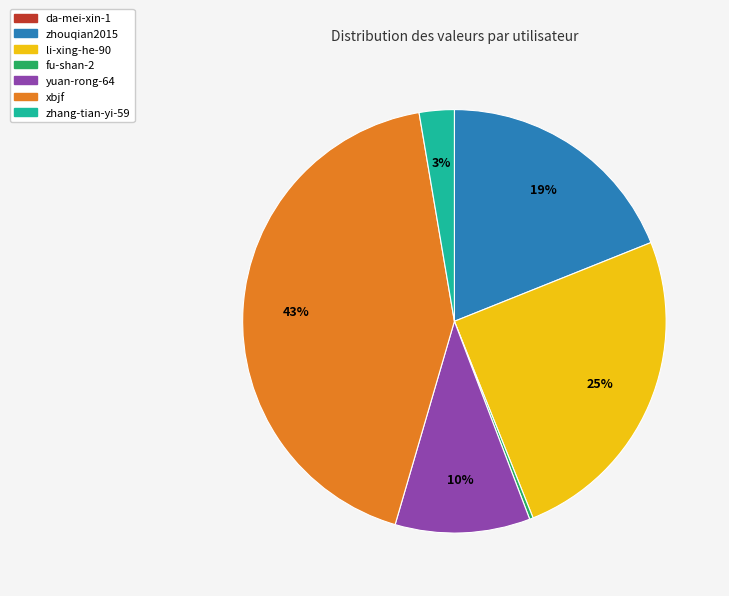

True or false: xbjf accounts for 43% of the total.

True